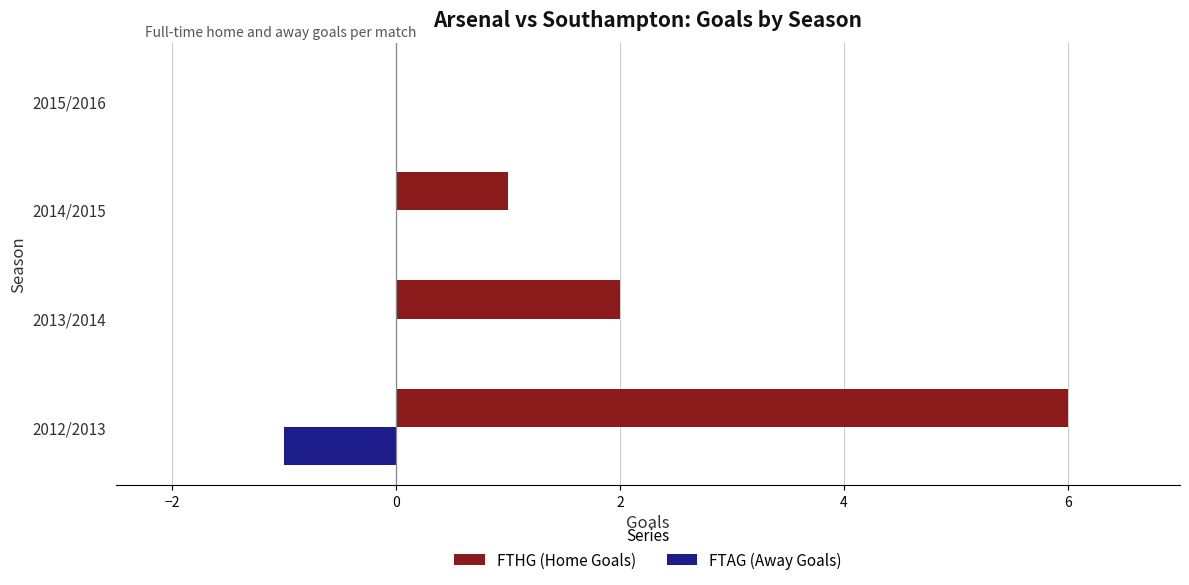

Is it true that FTAG (Away Goals) equals 0 at 2015/2016?

True